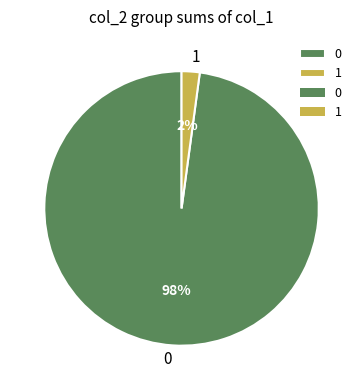

What percentage is the 1 slice, to the nearest percent?

2%